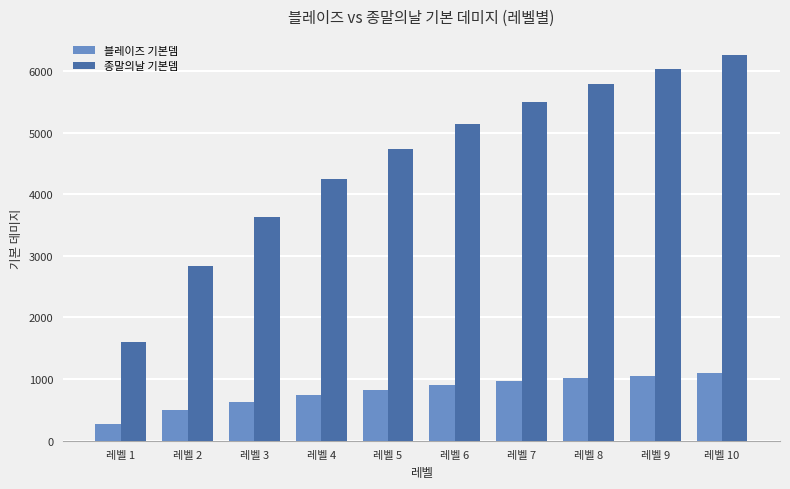

Which series has the widest spread of values?

종말의날 기본뎀